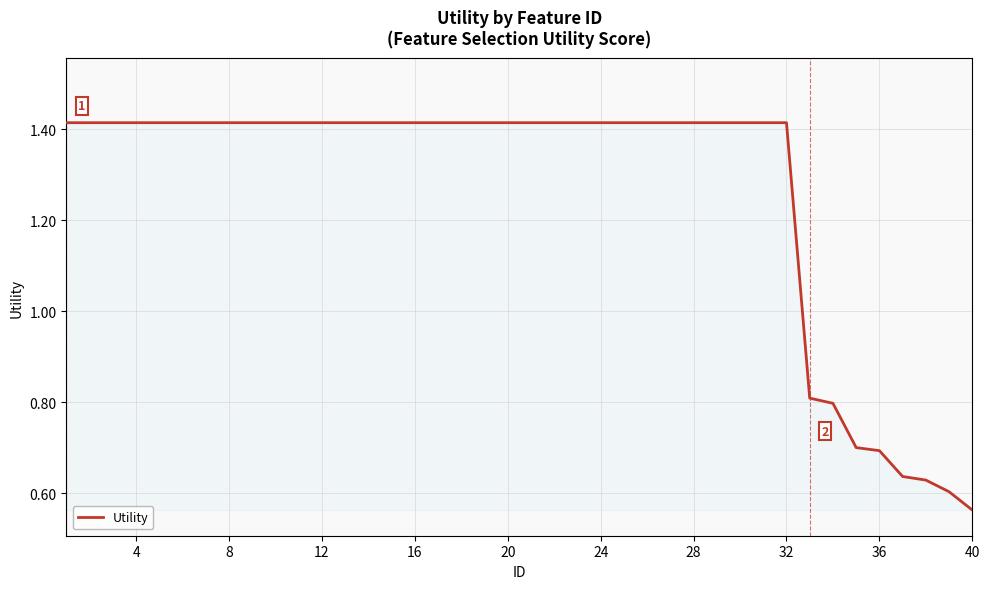

What is the difference between the maximum and minimum values?

0.9